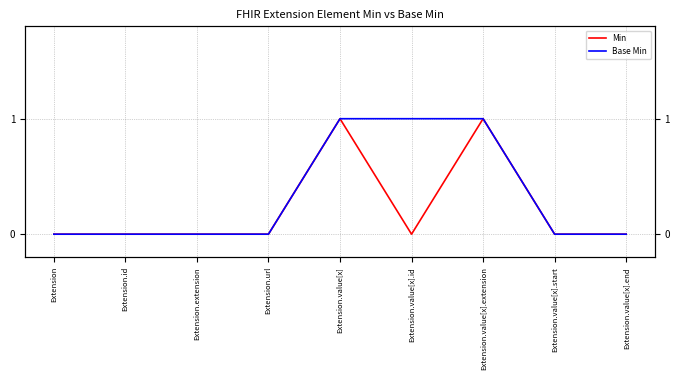

How many categories are shown in the chart?

9